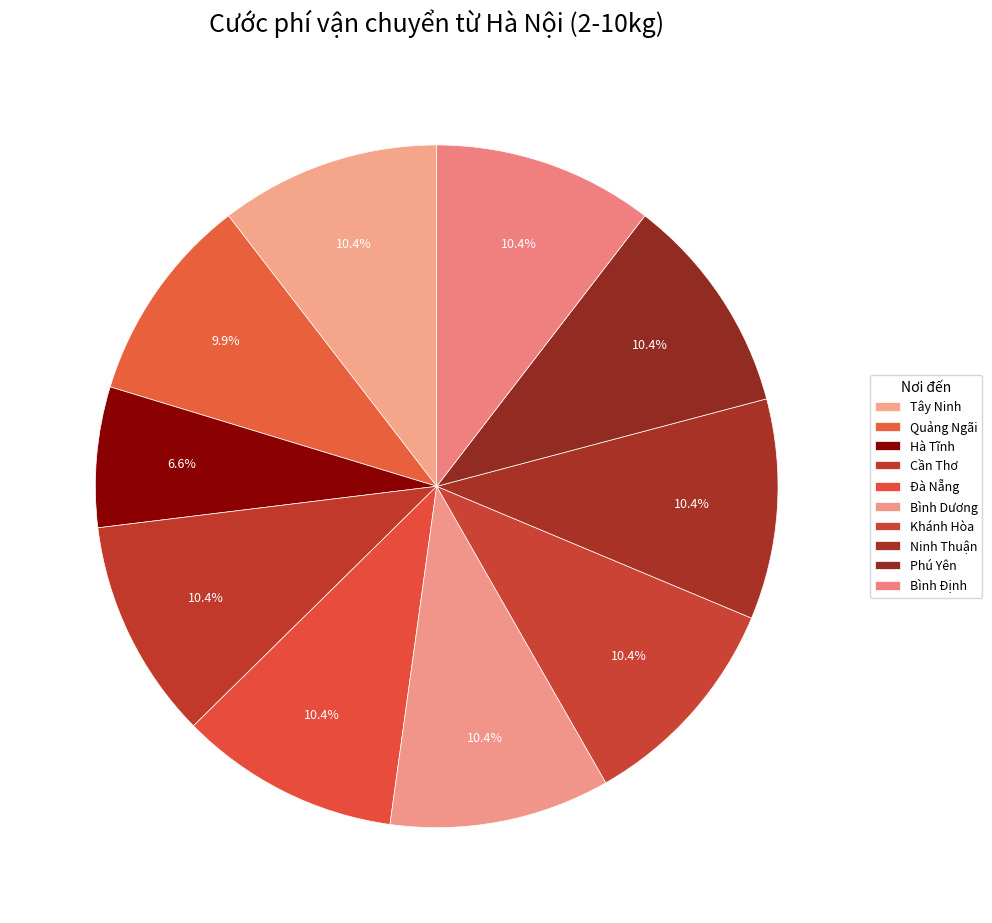

Rank the categories by value from highest to lowest.

Tây Ninh, Cần Thơ, Đà Nẵng, Bình Dương, Khánh Hòa, Ninh Thuận, Phú Yên, Bình Định, Quảng Ngãi, Hà Tĩnh